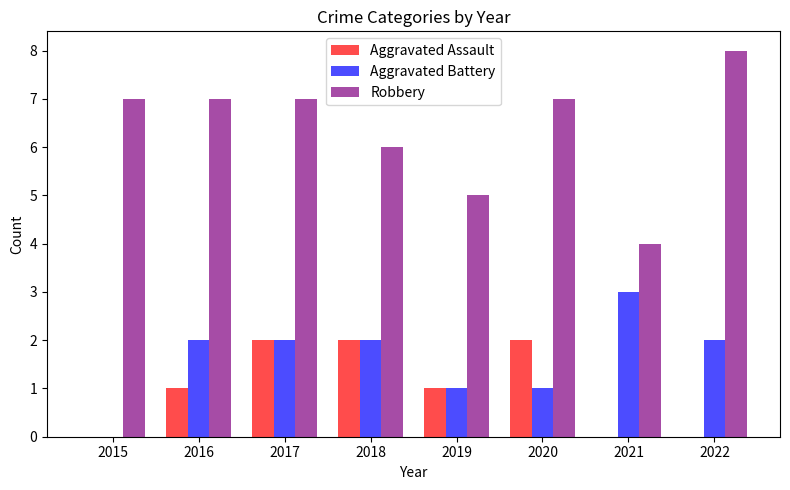

How many groups of bars are there?

8